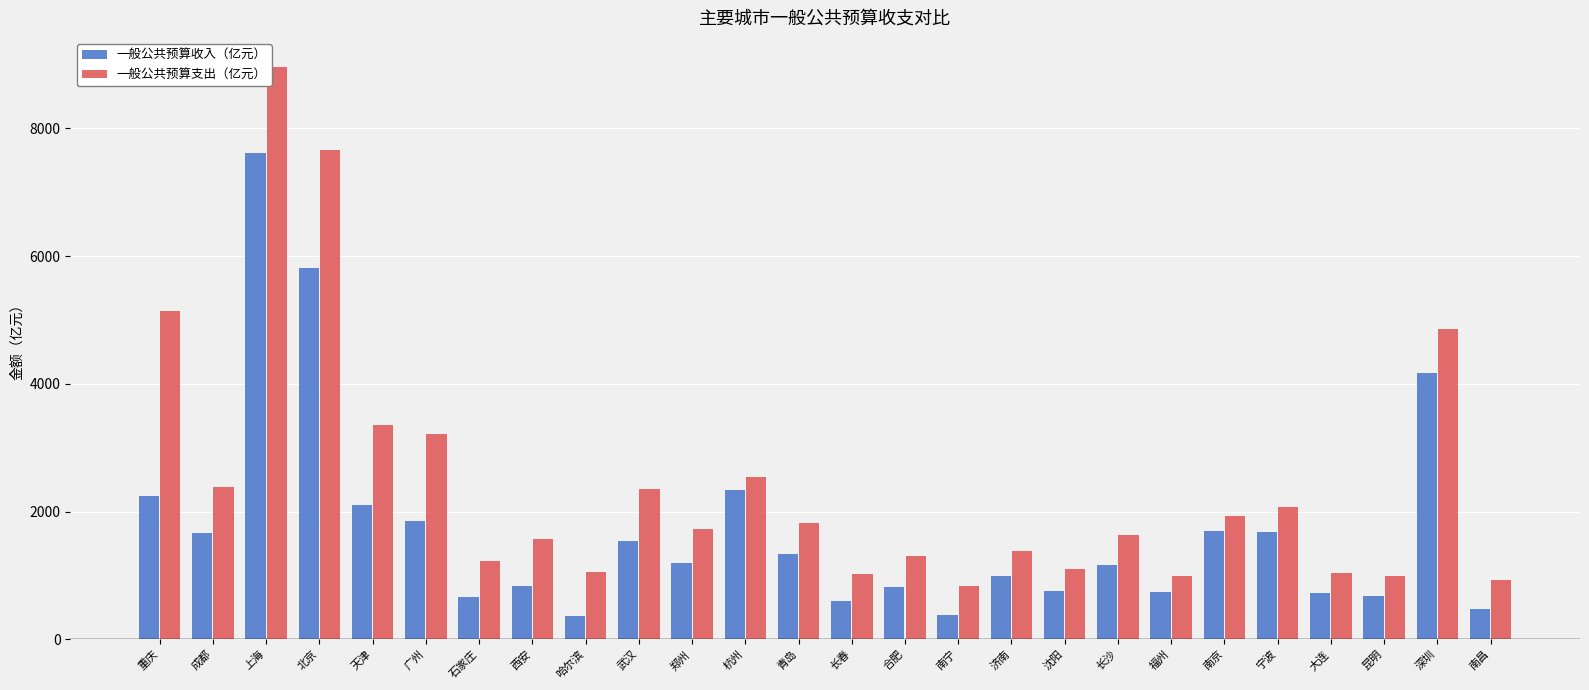

What is the label of the 14th bar from the left?

长春